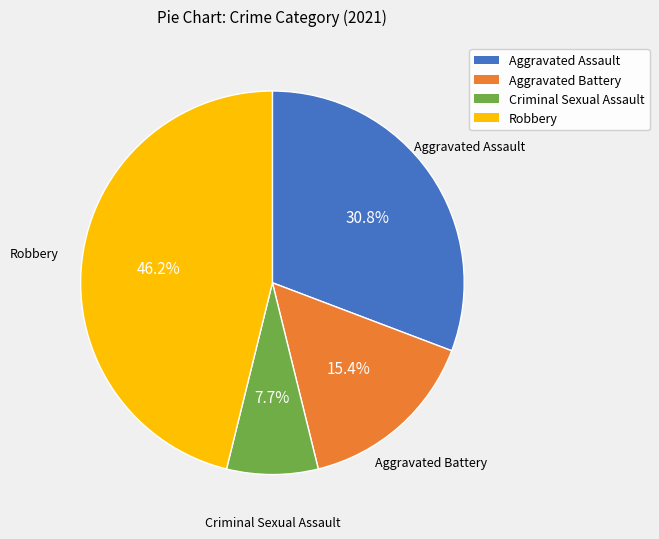

Count the number of slices in the pie.

4